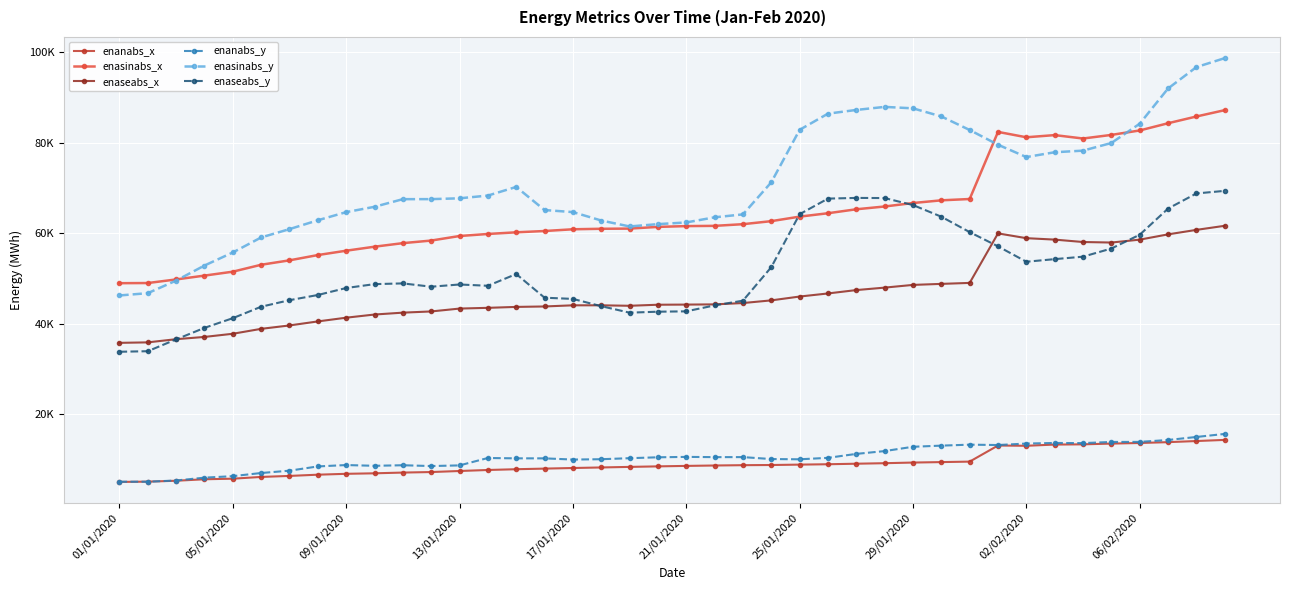

Is this an area chart (filled region under the line)?

No